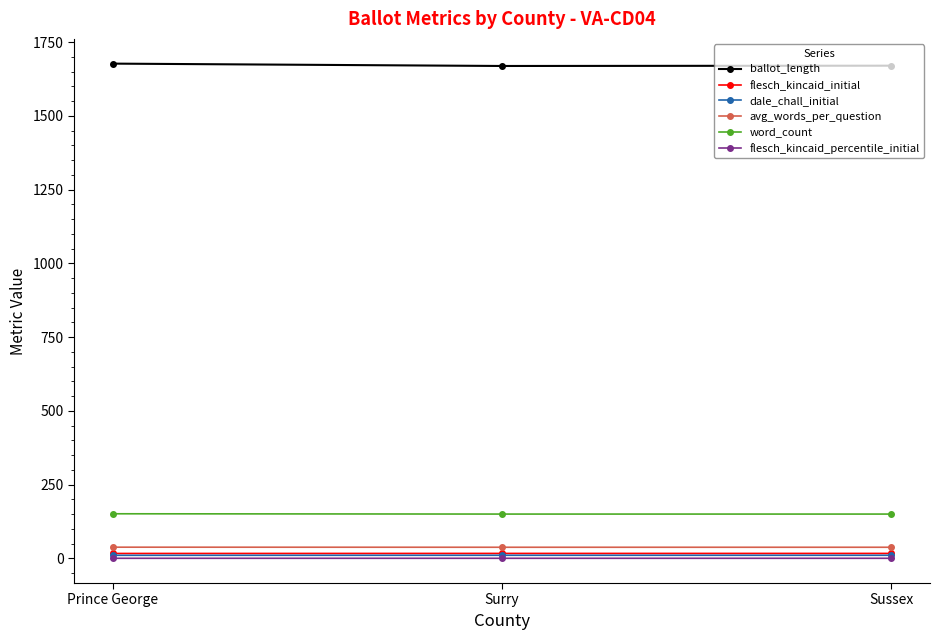

What is the label of the 1st point from the right?

Sussex